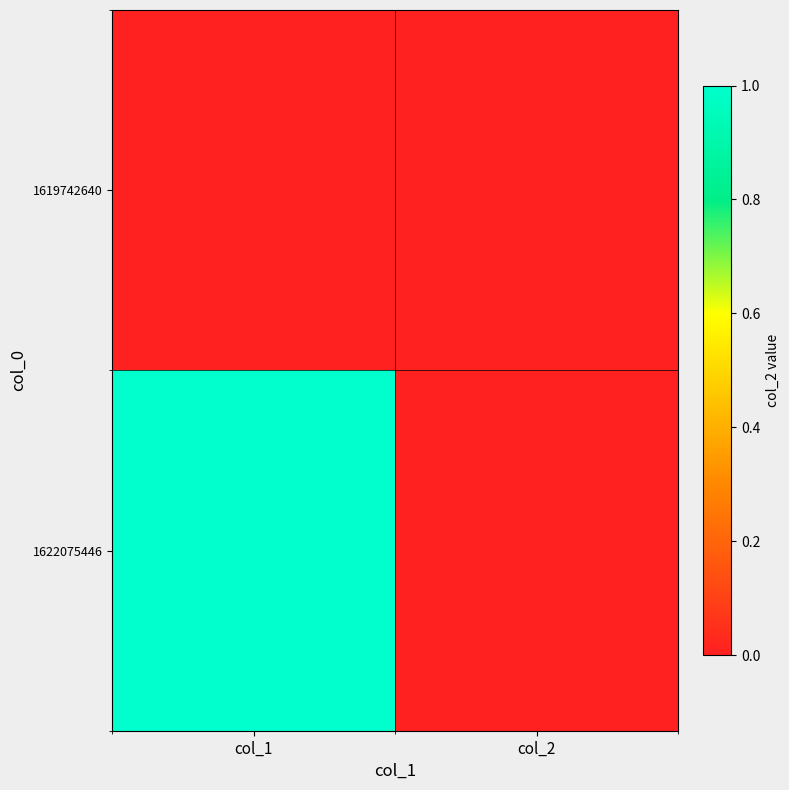

At col_2, list the series in order from largest to smallest.

1619742640, 1622075446